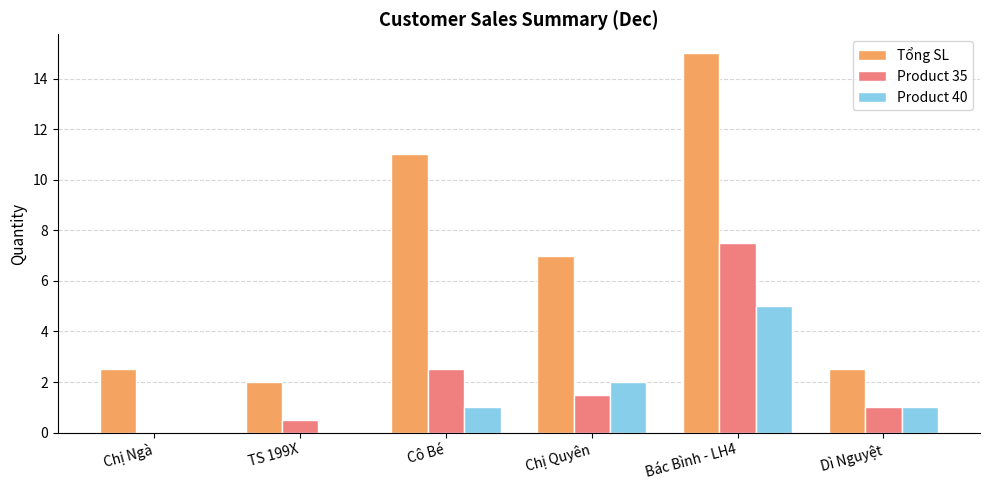

What is the difference between the Product 40 values at Cô Bé and Chị Ngà?

1.0